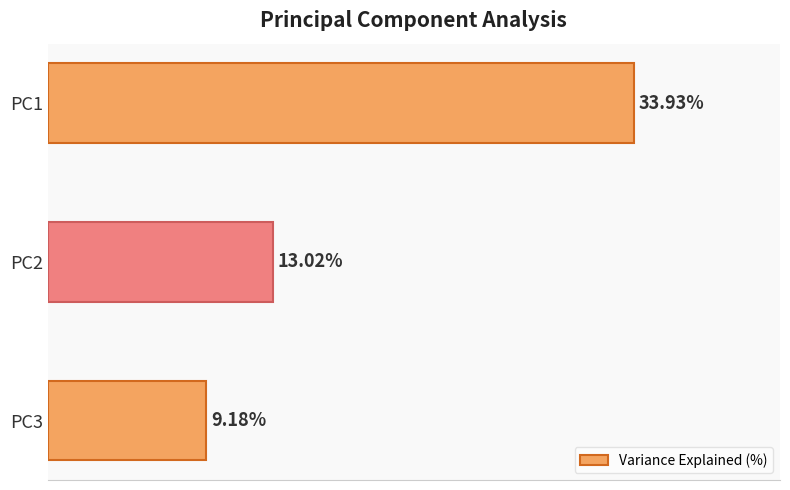

Between PC3 and PC1, which is larger?

PC1